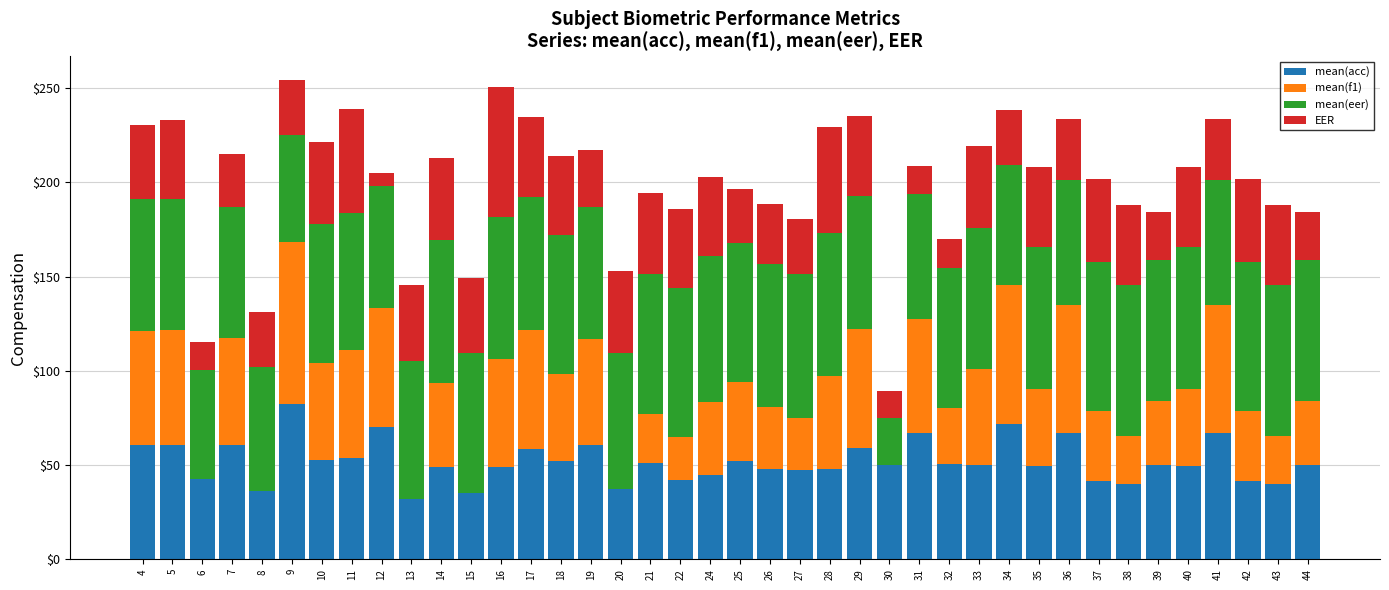

How many distinct data groups are displayed?

4